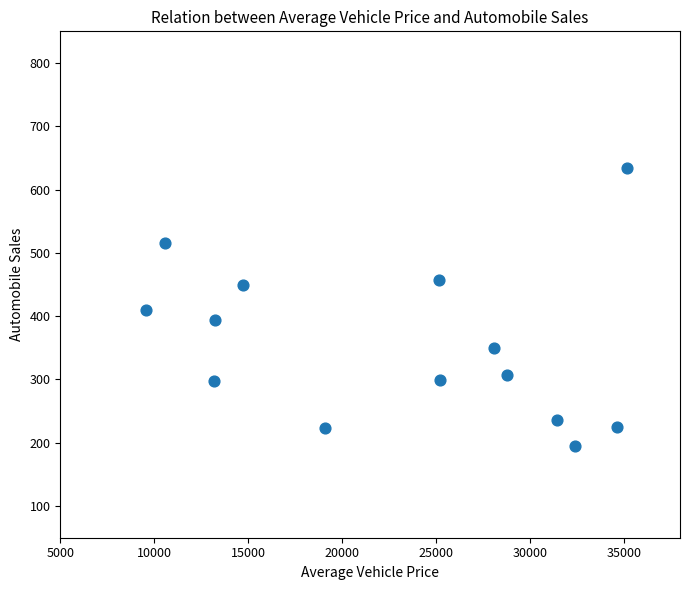

What is the range of Y values (max minus min)?

439.1